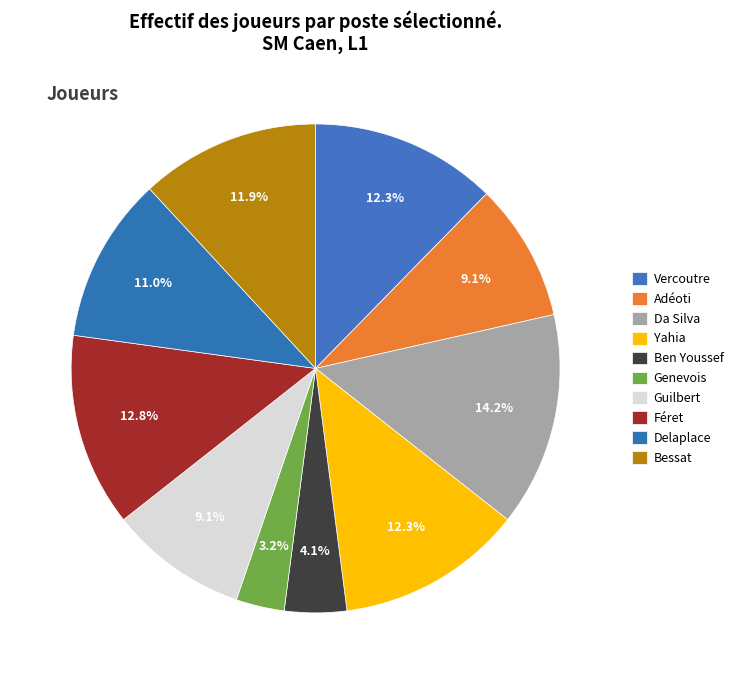

Between Delaplace and Féret, which is larger?

Féret